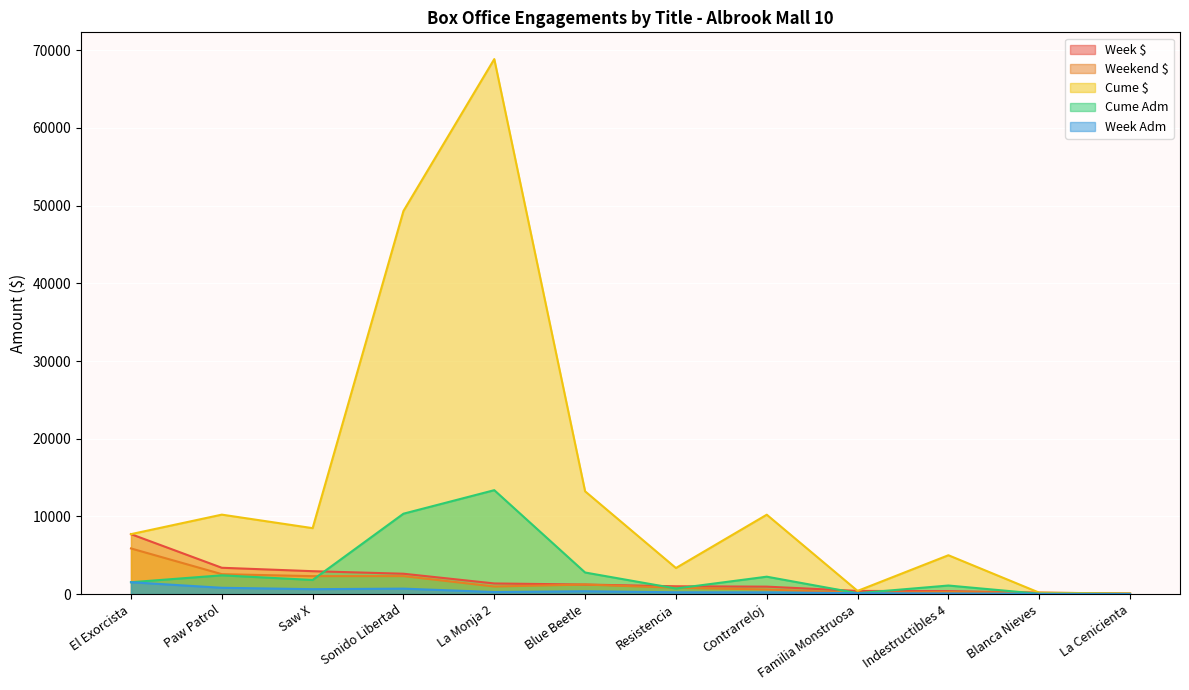

List the labels in order of Week $ value, smallest first.

La Cenicienta, Blanca Nieves, Indestructibles 4, Familia Monstruosa, Contrarreloj, Resistencia, Blue Beetle, La Monja 2, Sonido Libertad, Saw X, Paw Patrol, El Exorcista